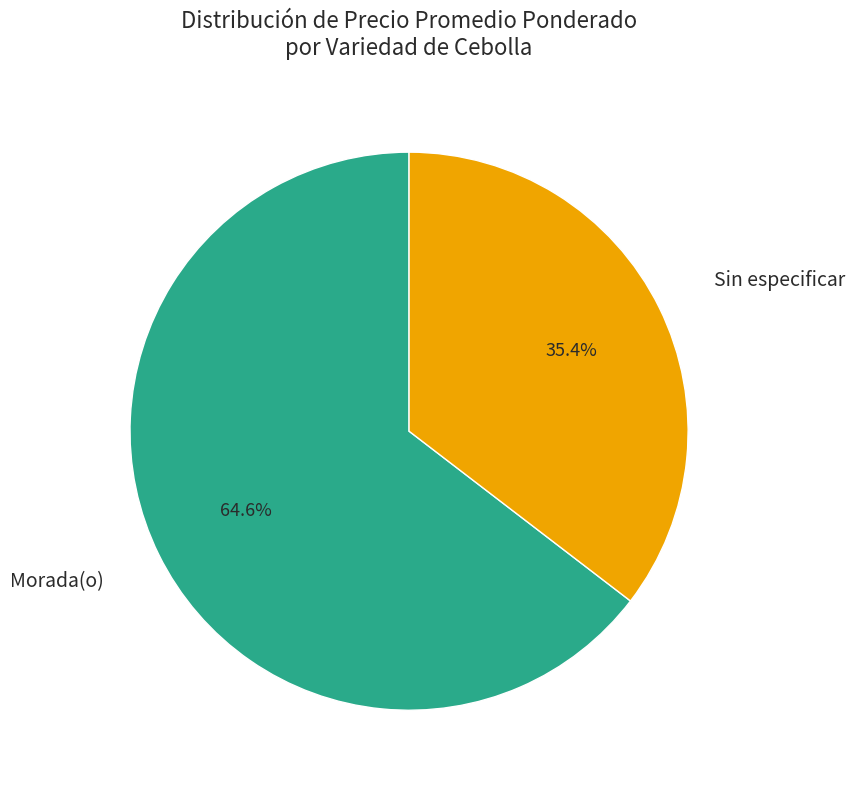

Between Sin especificar and Morada(o), which is larger?

Morada(o)